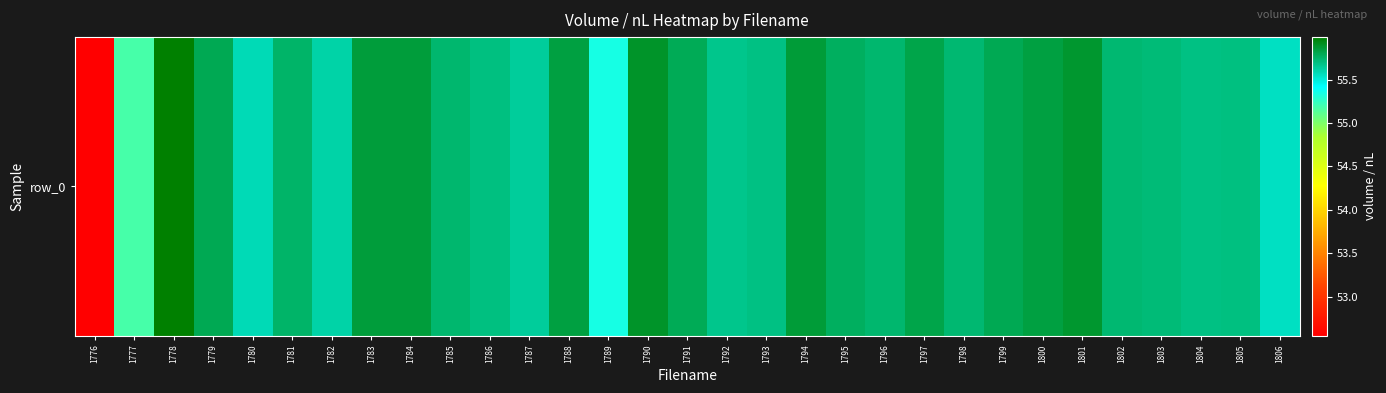

What is the sum of all values?

1724.3